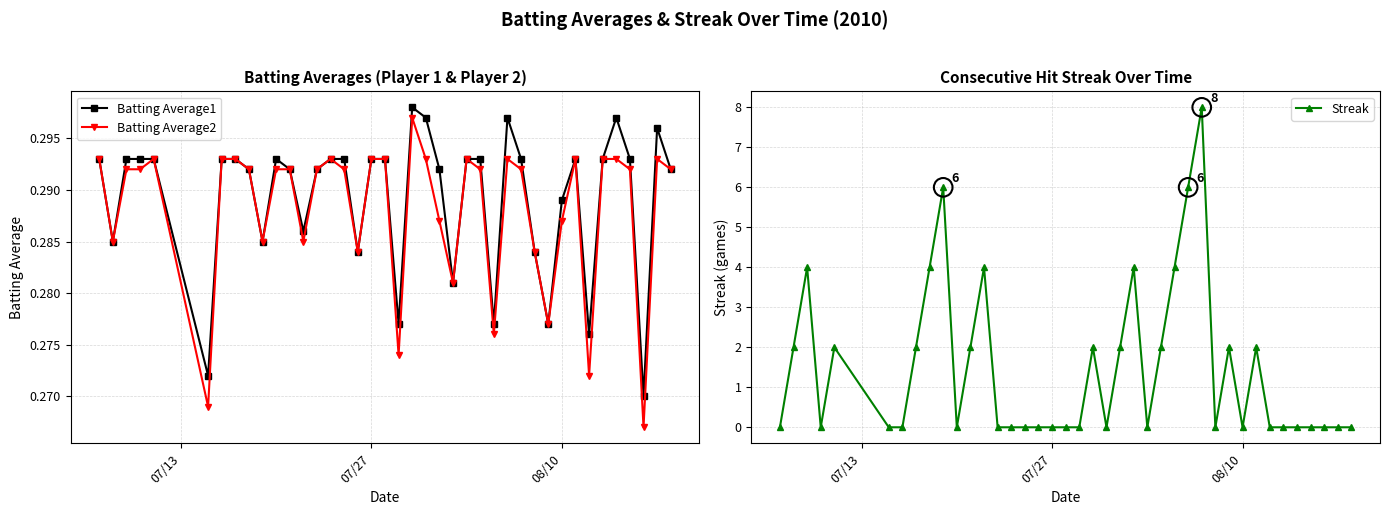

Which series contains the lowest Y value?

Streak